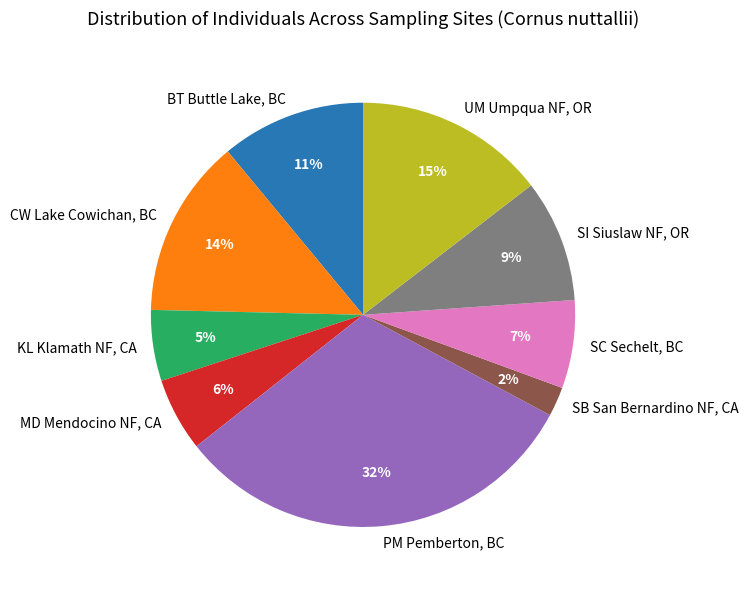

To the nearest percent, what is the combined percentage of BT Buttle Lake, BC and CW Lake Cowichan, BC?

25%